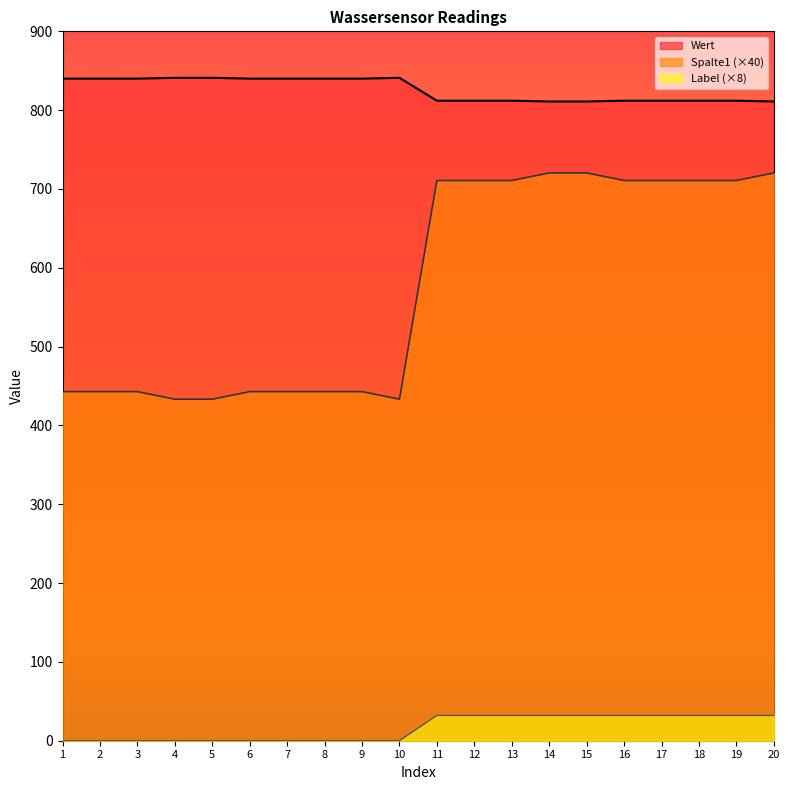

Reading left to right, extract all data points from this chart.

Wert: 442.9	442.9	442.9	433.3	433.3	442.9	442.9	442.9	442.9	433.3	710.8	710.8	710.8	720.4	720.4	710.8	710.8	710.8	710.8	720.4
Spalte1: 840.0	840.0	840.0	841.0	841.0	840.0	840.0	840.0	840.0	841.0	812.0	812.0	812.0	811.0	811.0	812.0	812.0	812.0	812.0	811.0
Label: 0.0	0.0	0.0	0.0	0.0	0.0	0.0	0.0	0.0	0.0	32.0	32.0	32.0	32.0	32.0	32.0	32.0	32.0	32.0	32.0